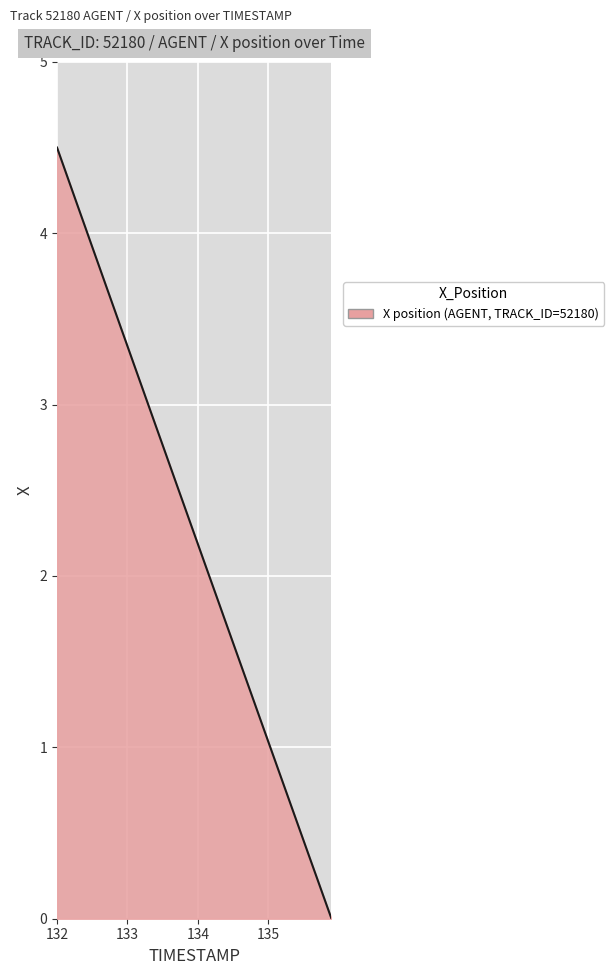

What is the difference between the maximum and minimum values?

4.5